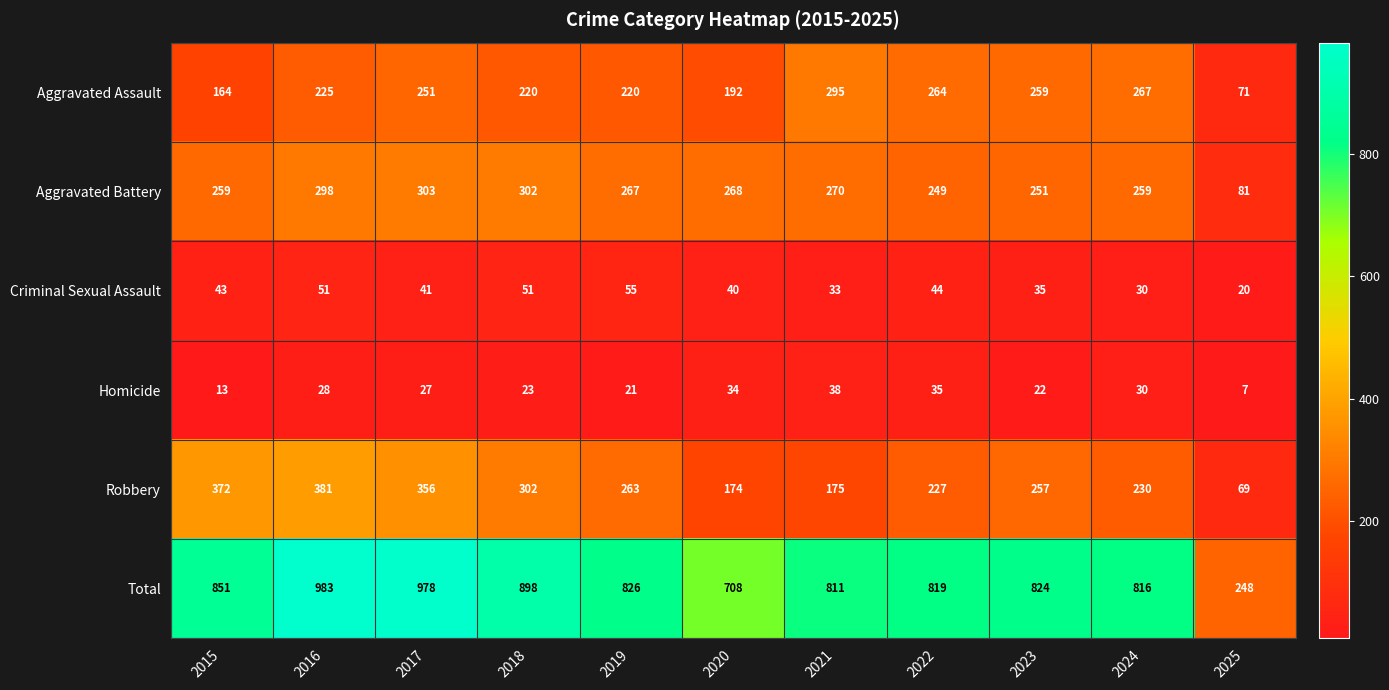

Which category has the lowest value in the Aggravated Battery series?

2025